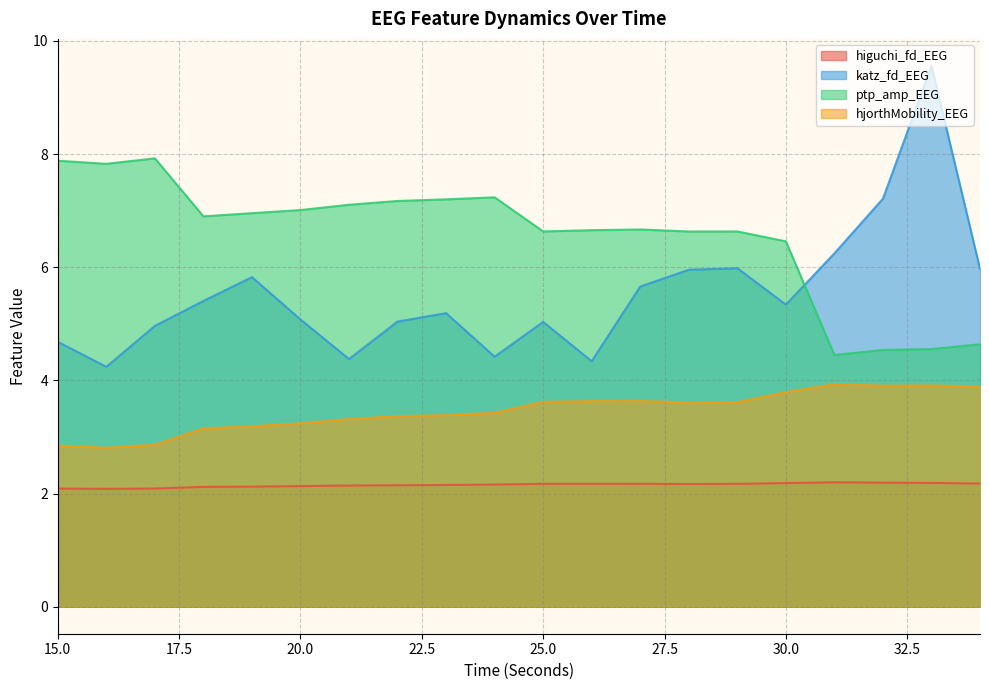

True or false: ptp_amp_EEG and hjorthMobility_EEG cross at least once.

False